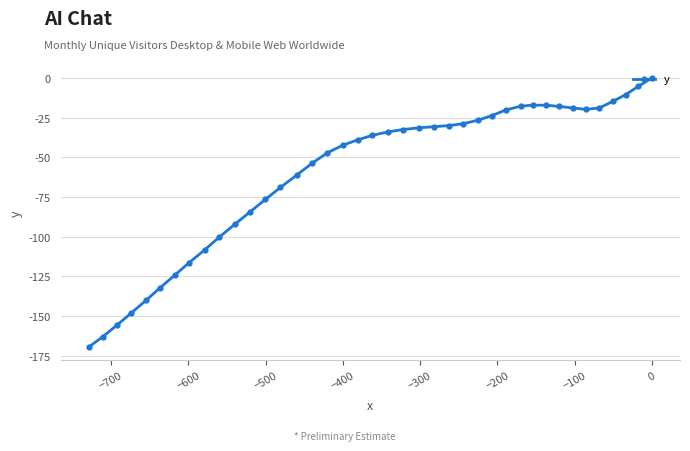

What is the difference between the second highest and second lowest values?

157.6